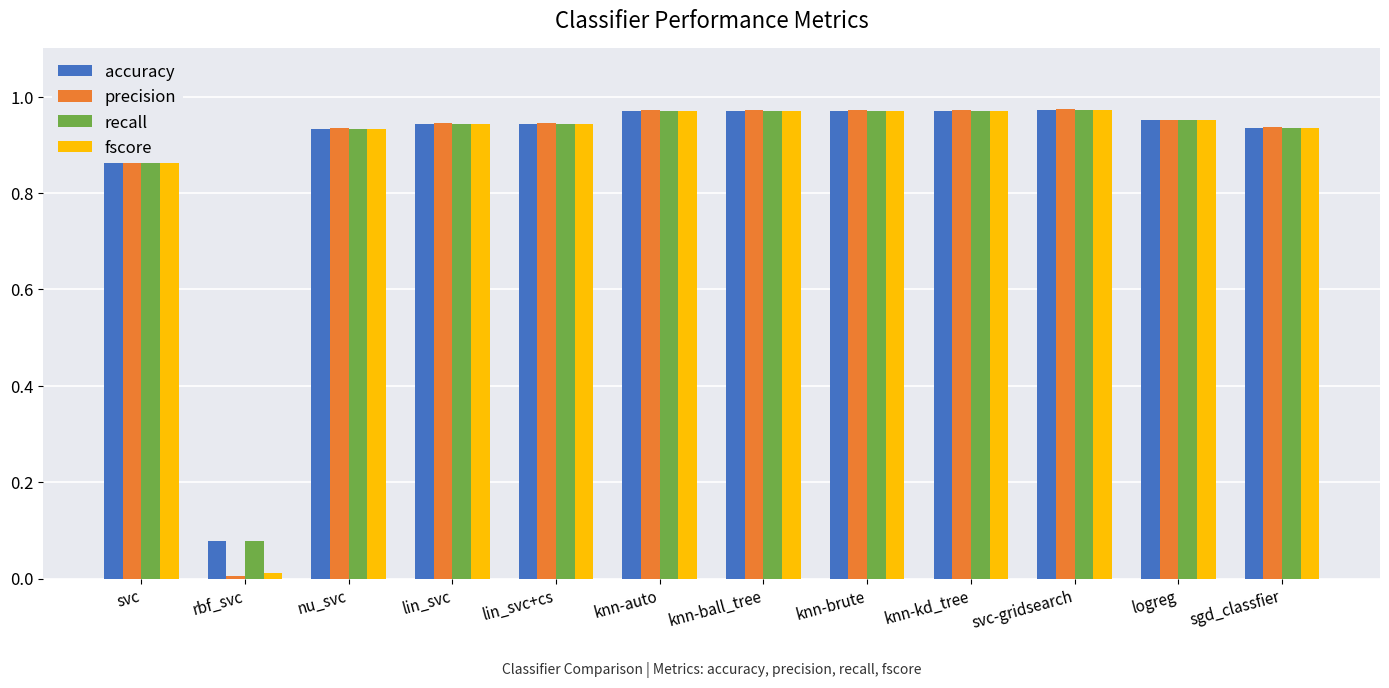

Reading right to left, transcribe all the data shown in this chart.

accuracy: sgd_classfier=0.9	logreg=1.0	svc-gridsearch=1.0	knn-kd_tree=1.0	knn-brute=1.0	knn-ball_tree=1.0	knn-auto=1.0	lin_svc+cs=0.9	lin_svc=0.9	nu_svc=0.9	rbf_svc=0.1	svc=1.0
precision: sgd_classfier=0.9	logreg=1.0	svc-gridsearch=1.0	knn-kd_tree=1.0	knn-brute=1.0	knn-ball_tree=1.0	knn-auto=1.0	lin_svc+cs=0.9	lin_svc=0.9	nu_svc=0.9	rbf_svc=0.0	svc=1.0
recall: sgd_classfier=0.9	logreg=1.0	svc-gridsearch=1.0	knn-kd_tree=1.0	knn-brute=1.0	knn-ball_tree=1.0	knn-auto=1.0	lin_svc+cs=0.9	lin_svc=0.9	nu_svc=0.9	rbf_svc=0.1	svc=1.0
fscore: sgd_classfier=0.9	logreg=1.0	svc-gridsearch=1.0	knn-kd_tree=1.0	knn-brute=1.0	knn-ball_tree=1.0	knn-auto=1.0	lin_svc+cs=0.9	lin_svc=0.9	nu_svc=0.9	rbf_svc=0.0	svc=1.0